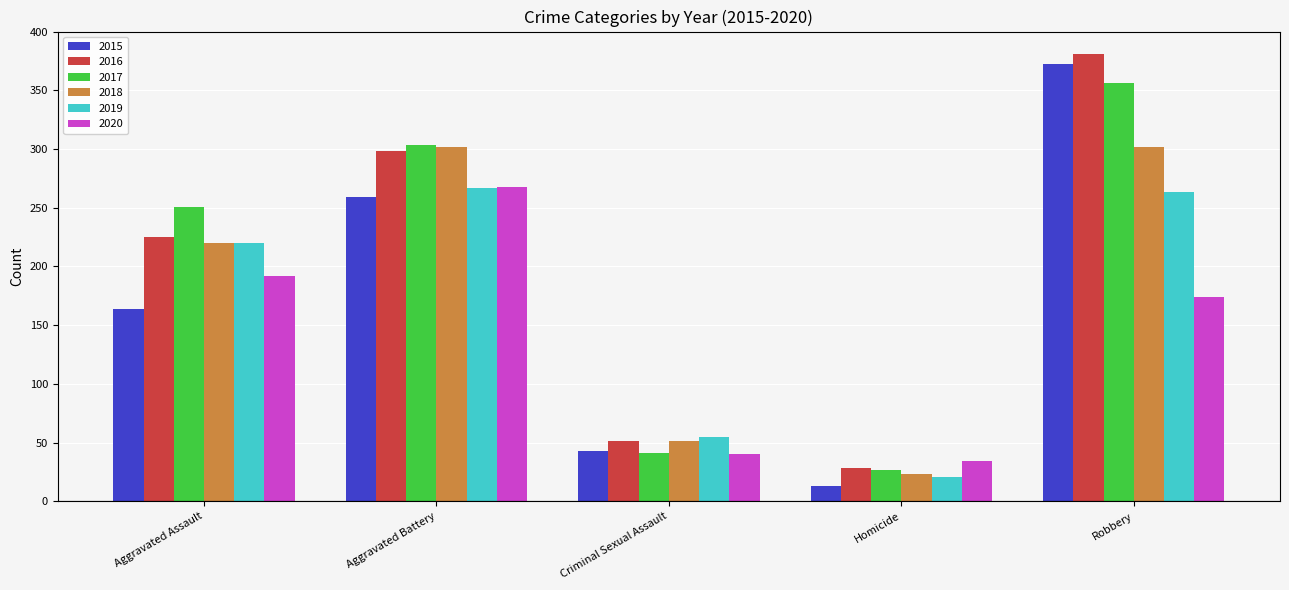

Are the bars grouped side by side (vs. stacked)?

Yes